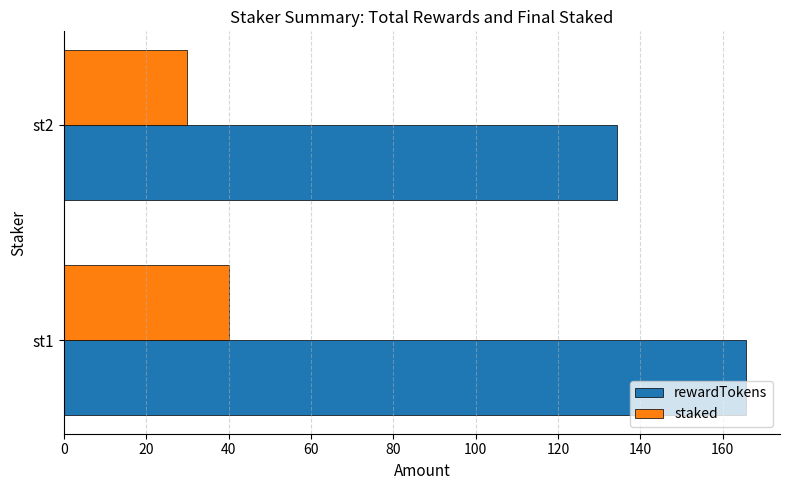

What is the average value of the staked series?

35.0